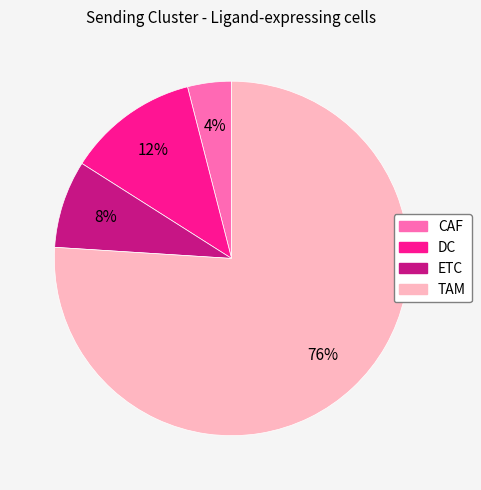

Is the sum of DC and ETC greater than half?

No